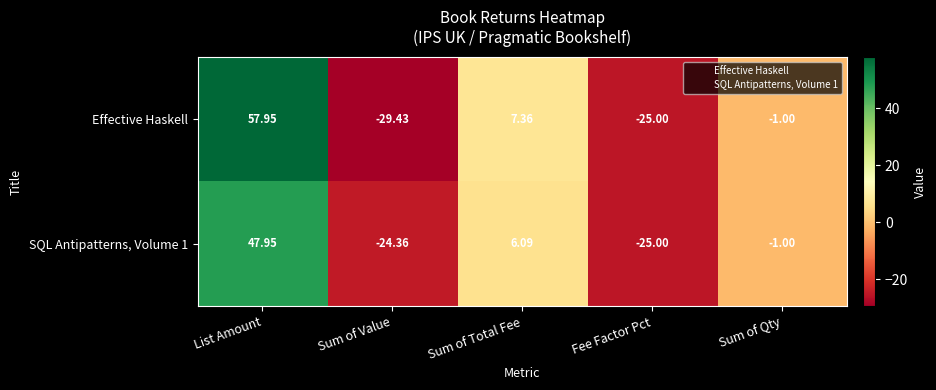

At which category does the chart reach its minimum across all series?

Sum of Value